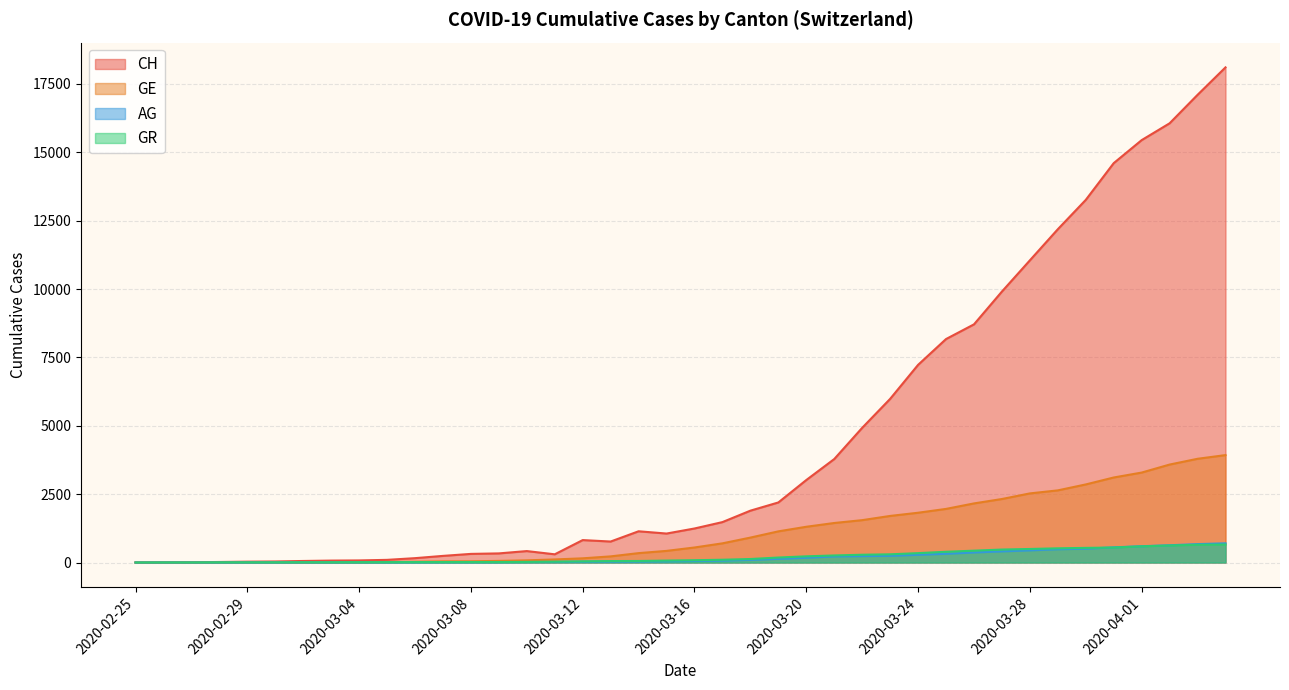

Which has a higher value, 2020-03-14 or 2020-02-27?

2020-03-14